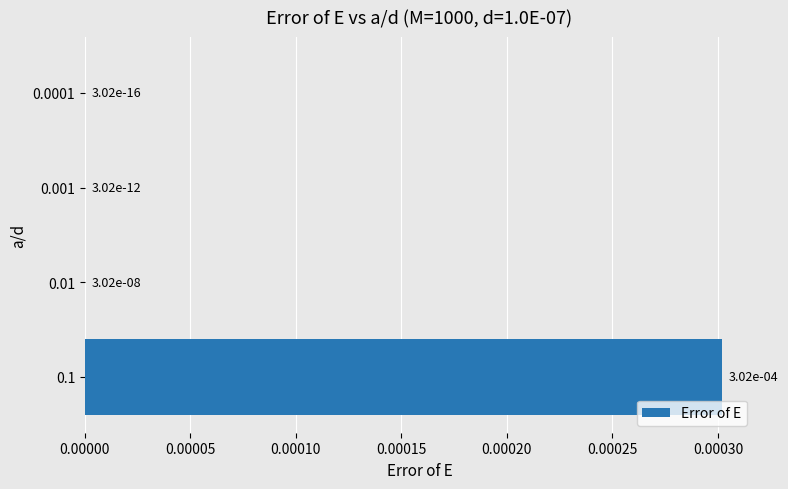

Is it true that the value at 0.001 is 0.0?

True